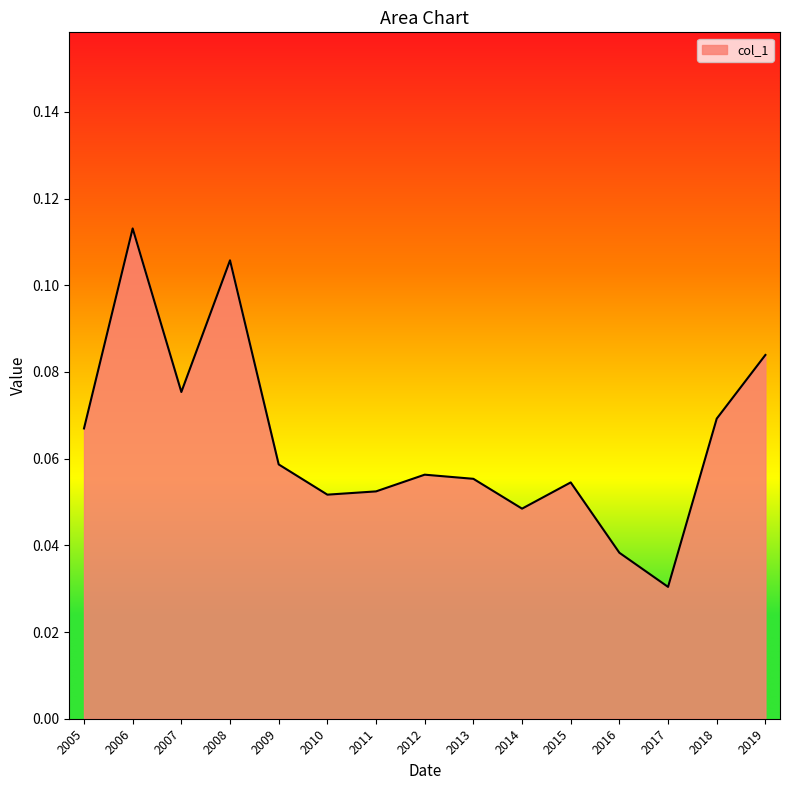

True or false: there are more than 2 points higher than both neighbors.

True